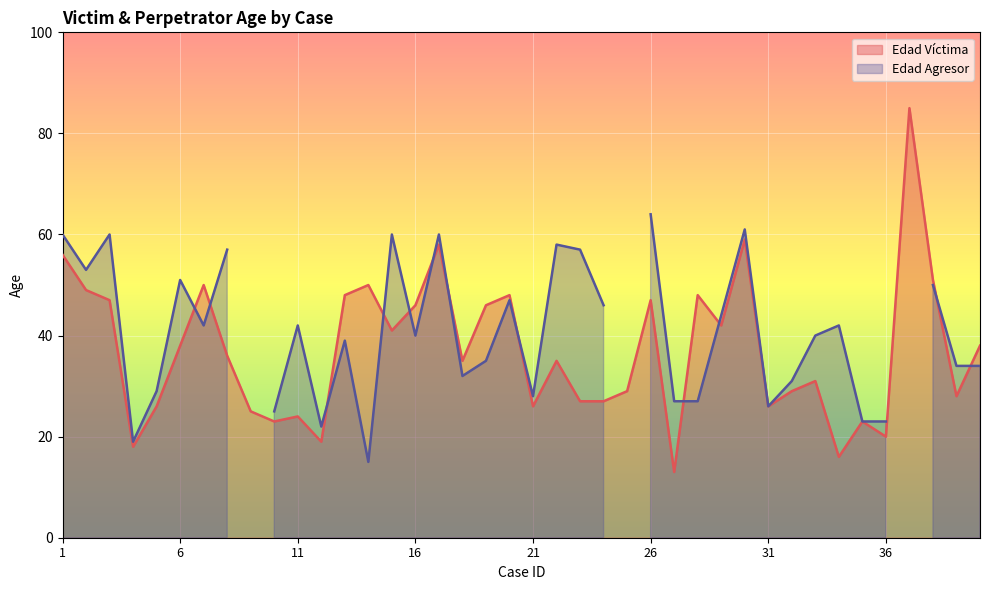

True or false: the data shows 70 at 2.

False